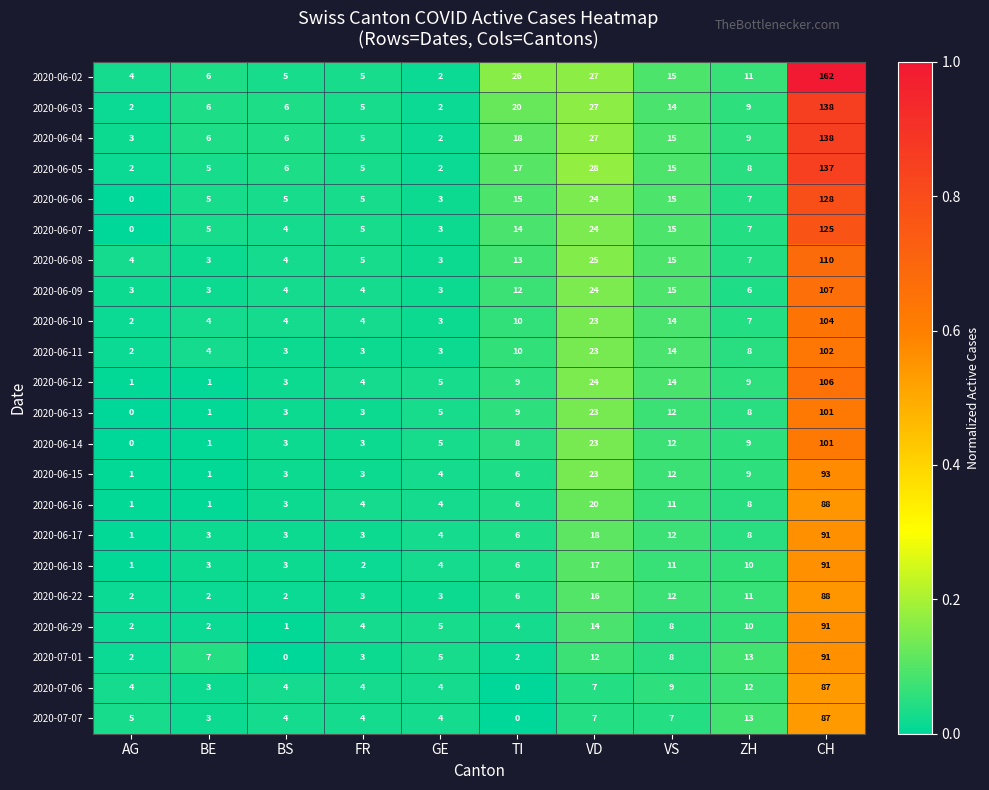

The 2020-06-13 series shows 1 at BE. True or false?

True